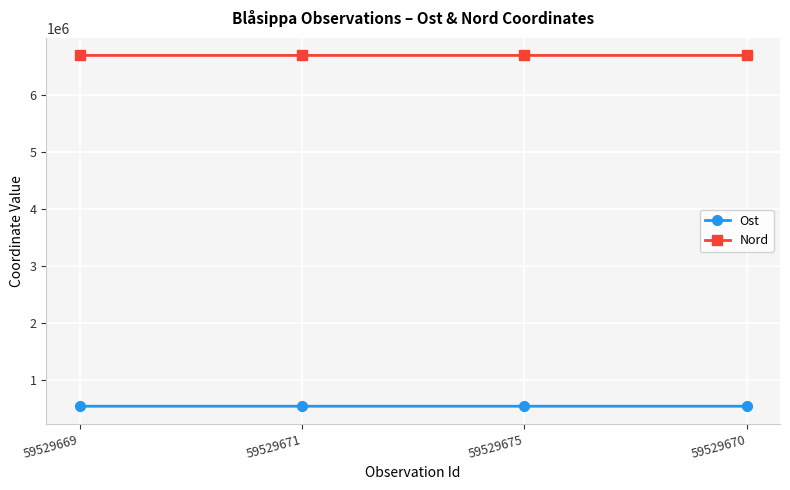

What is the greatest value displayed?

6690821.5